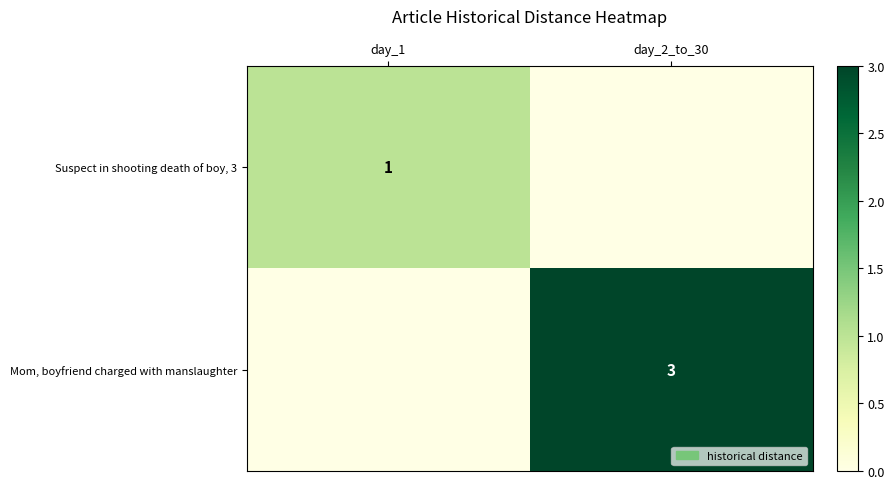

The Suspect in shooting death of boy, 3 series shows 2 at day_1. True or false?

False